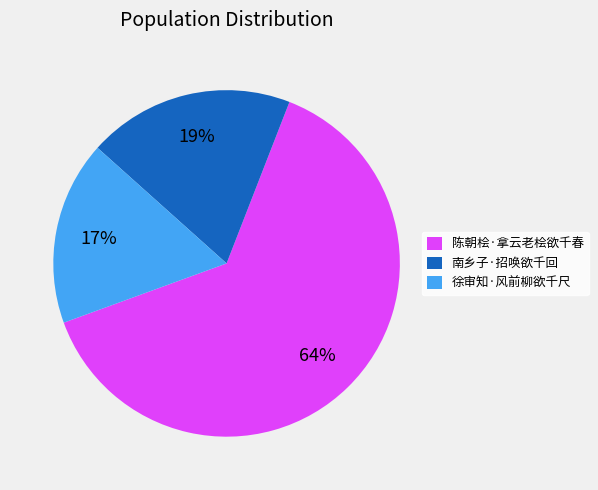

Do 徐审知·风前柳欲千尺 and 南乡子·招唤欲千回 together represent more than half of the pie?

No